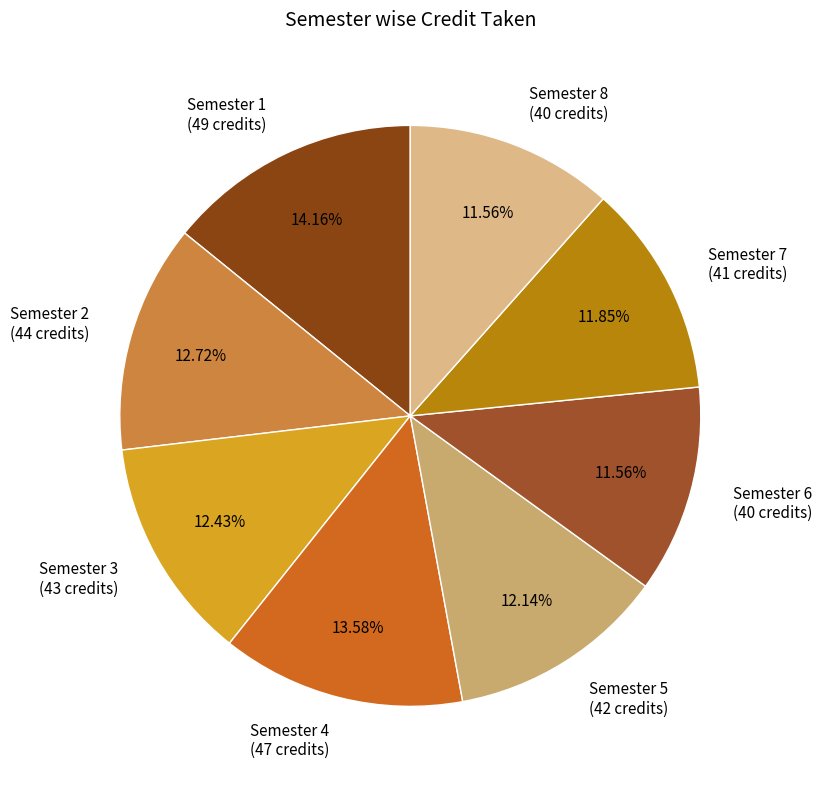

Is it true that Semester 3 is 1% of the pie?

False